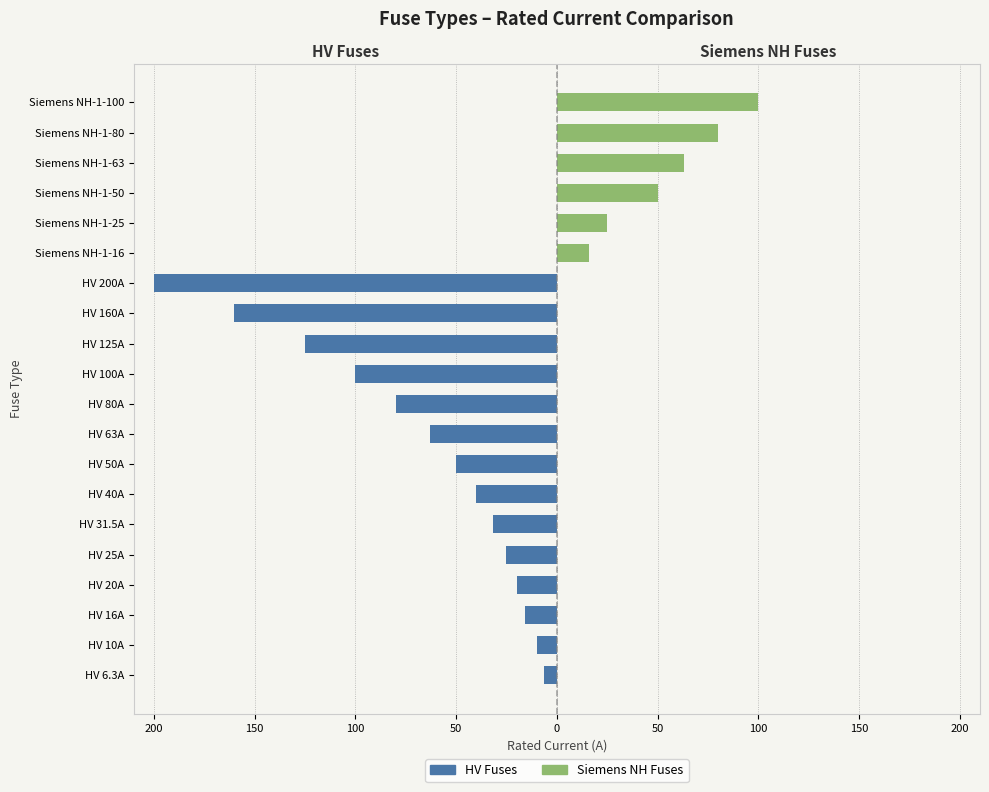

Is it true that HV Fuses equals -125.0 at HV 125A?

True